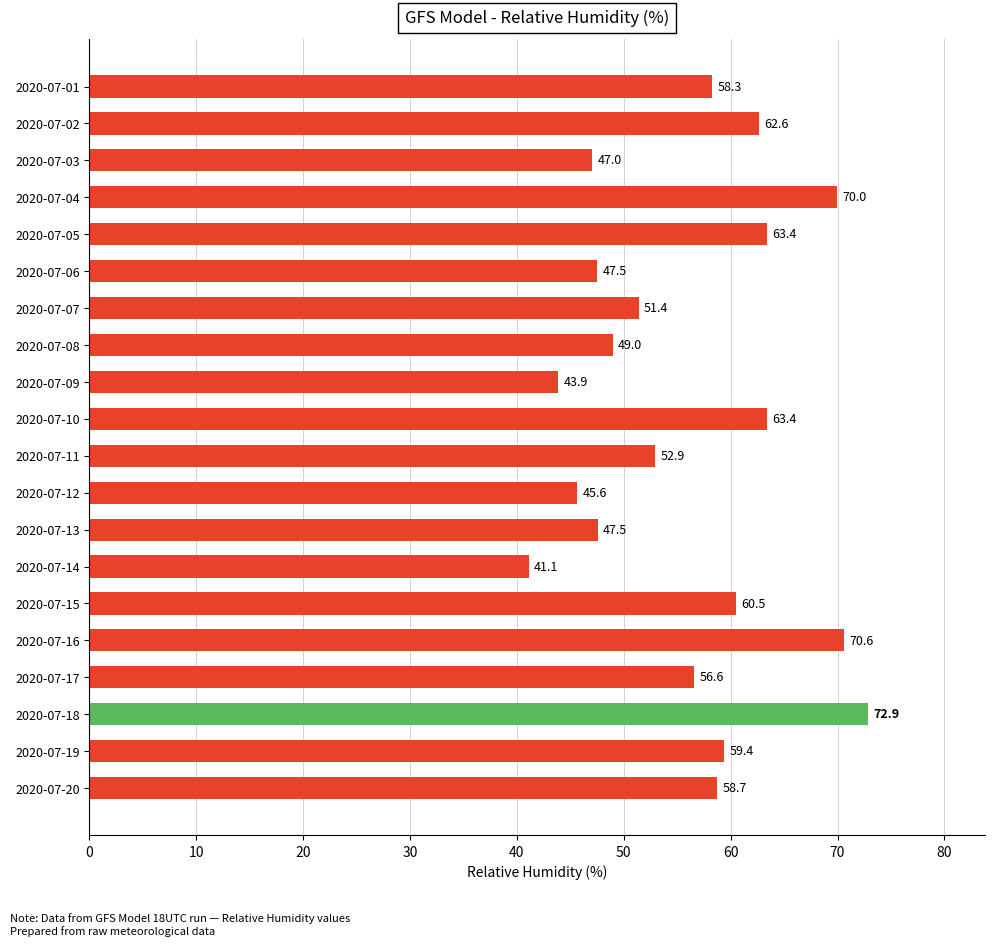

Which label corresponds to the largest value in the chart?

2020-07-18